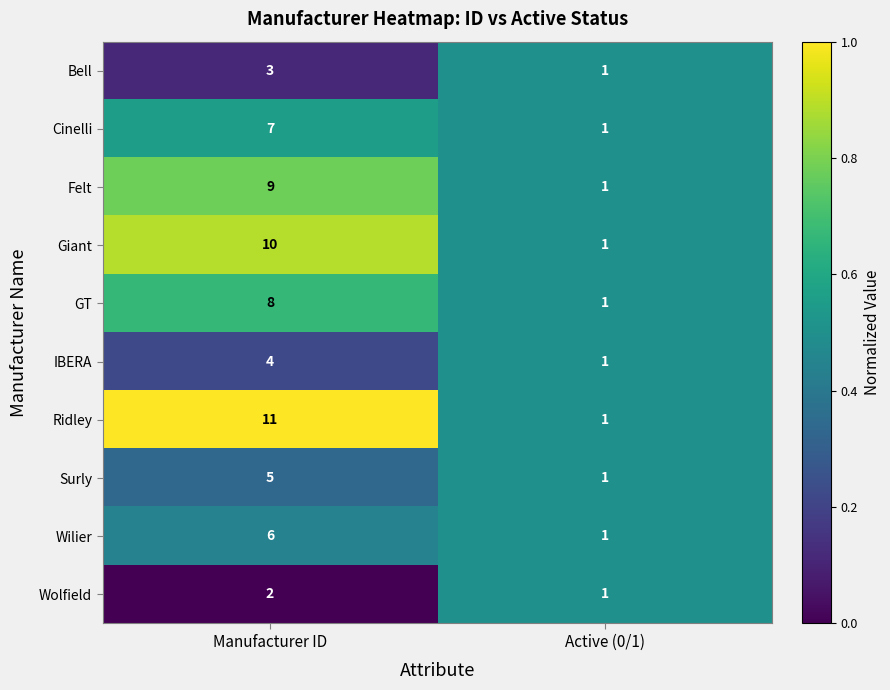

What is the sum of the GT values at Manufacturer ID and Active (0/1)?

9